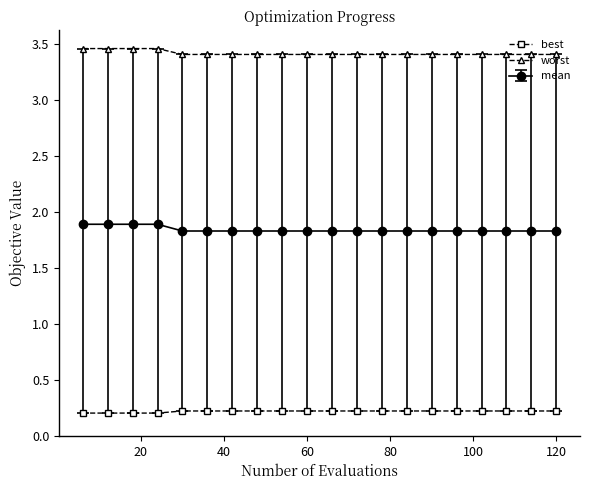

Rank the series by their maximum value, from lowest to highest.

best, mean, worst